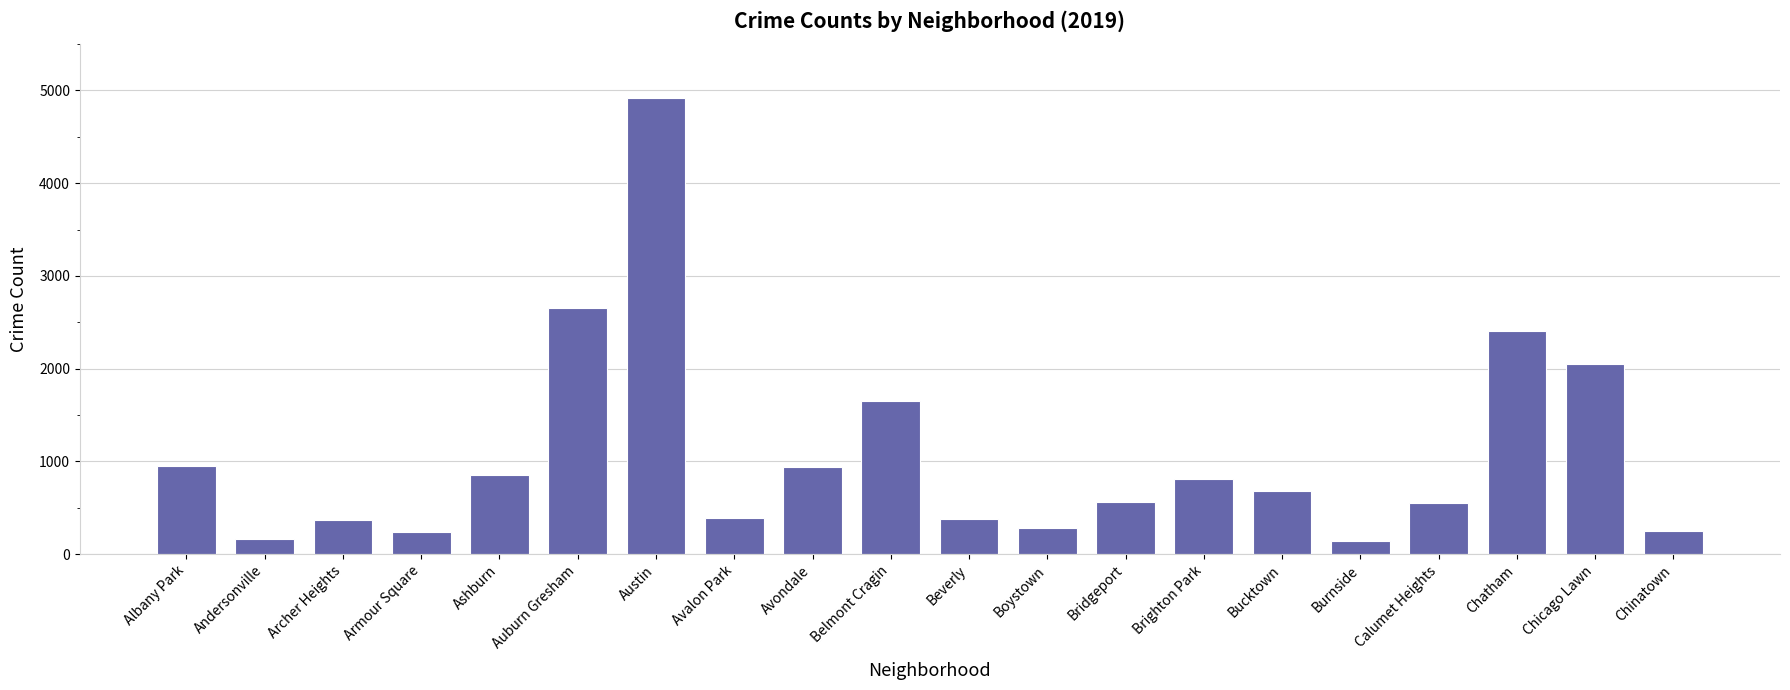

What is the change in value from Archer Heights to Burnside?

-223